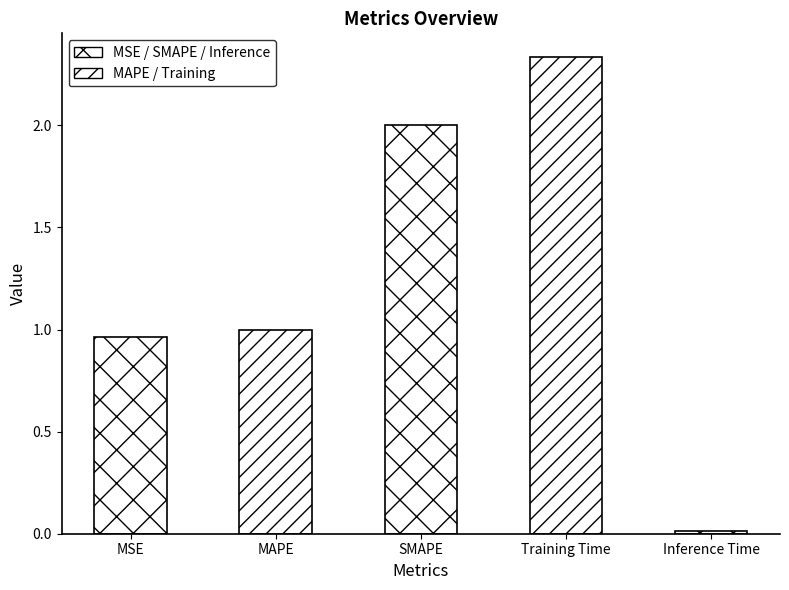

What is the change in value from MSE to Inference Time?

-1.0